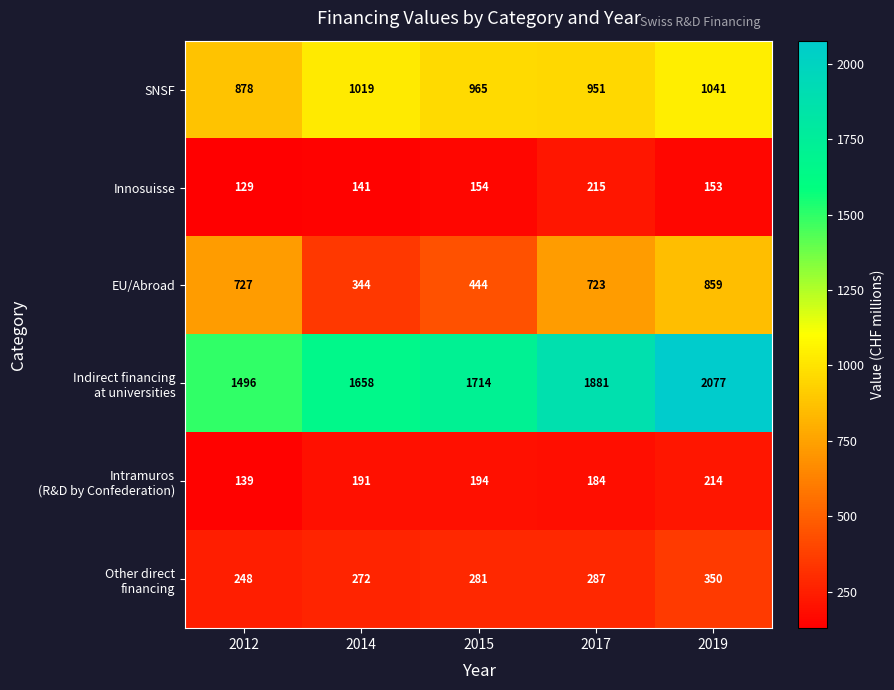

The SNSF series shows 951 at 2017. True or false?

True